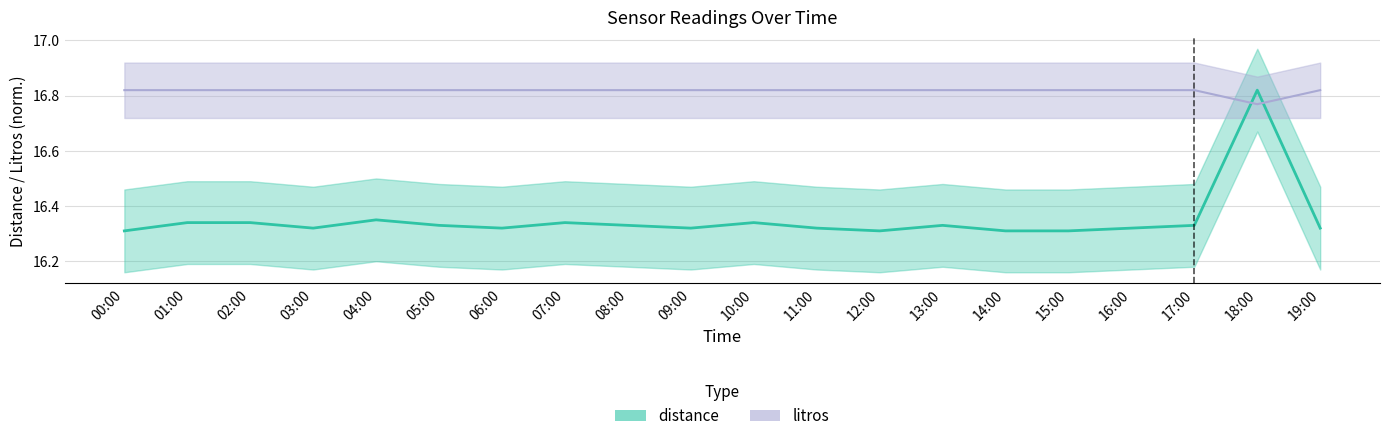

At which category is the sum across all series the highest?

18:00